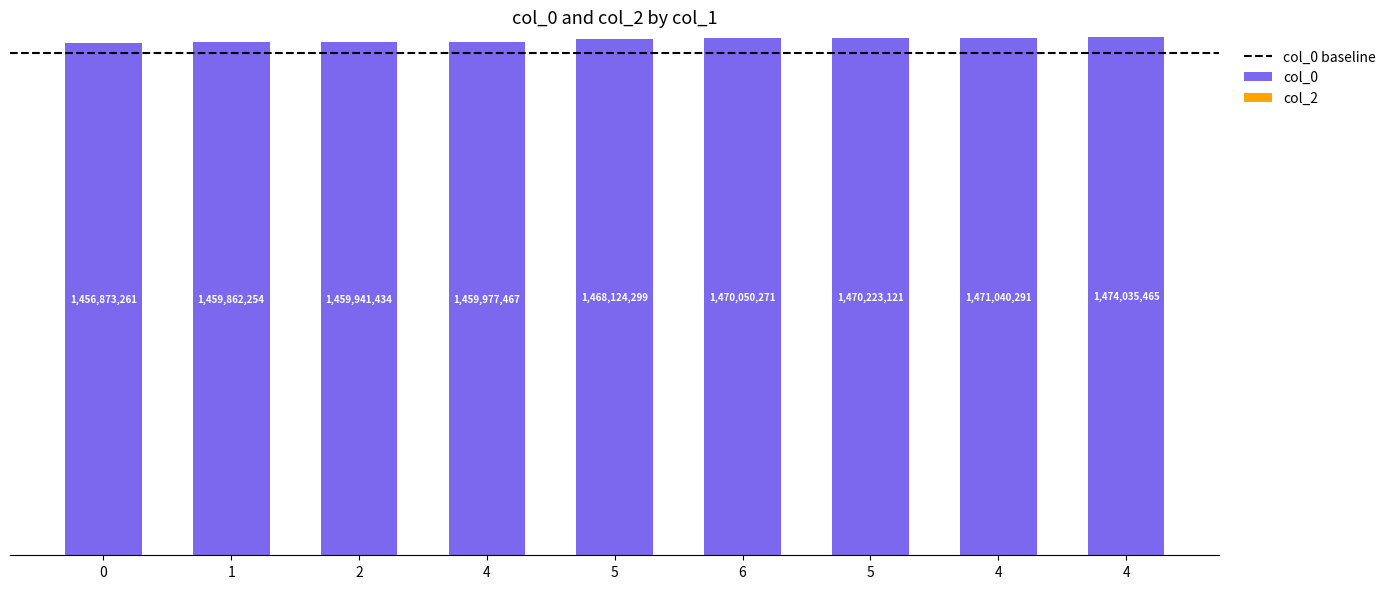

Count the number of categories in the chart.

9